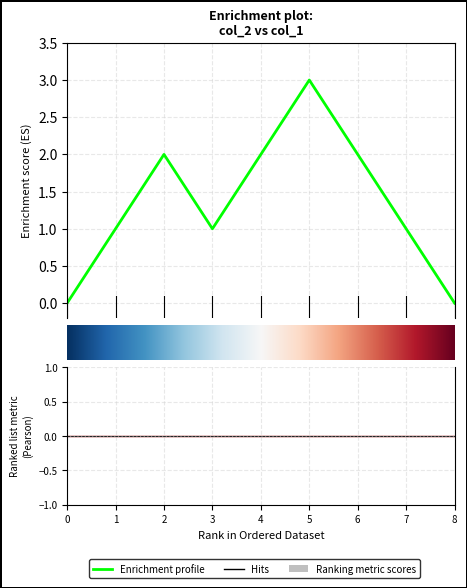

Reading left to right, list all the values displayed in this chart.

0	1	2	1	2	3	2	1	0